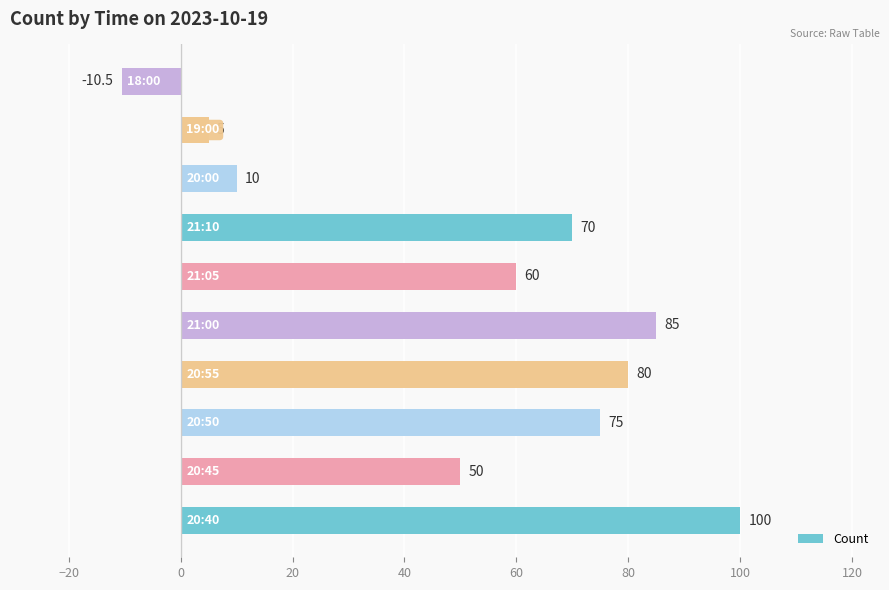

What is the average value?

52.5